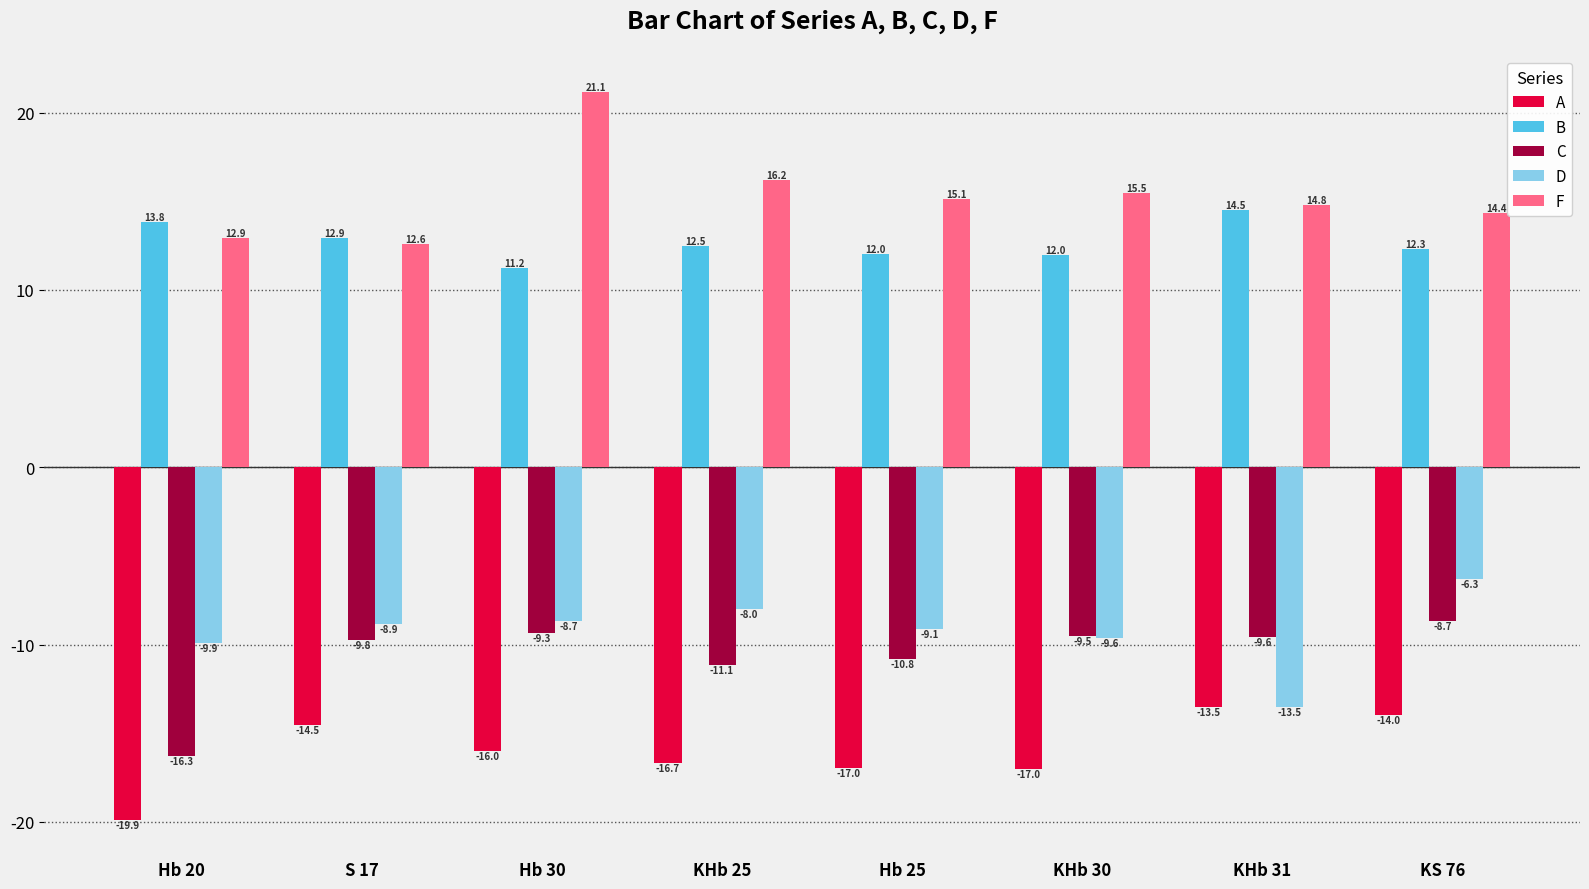

At which category is the sum across all series the highest?

Hb 30